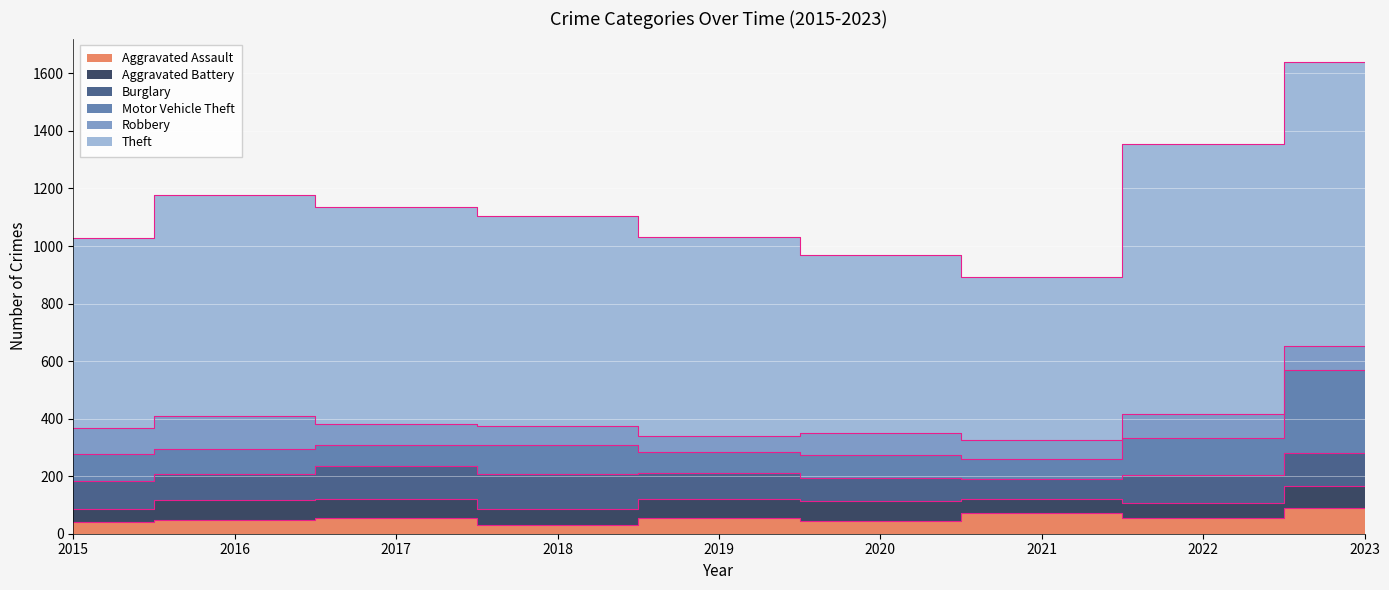

What is the value of the Theft point at the 6th from the left?

617